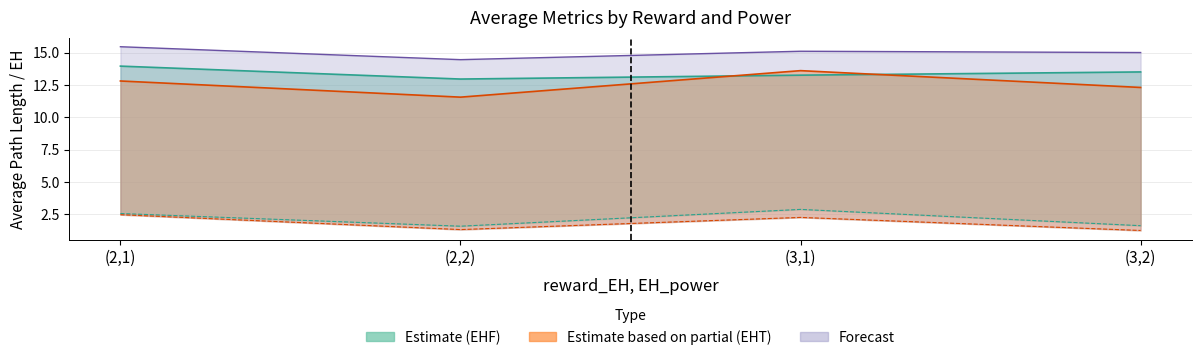

What position from the left is (3,1)?

3